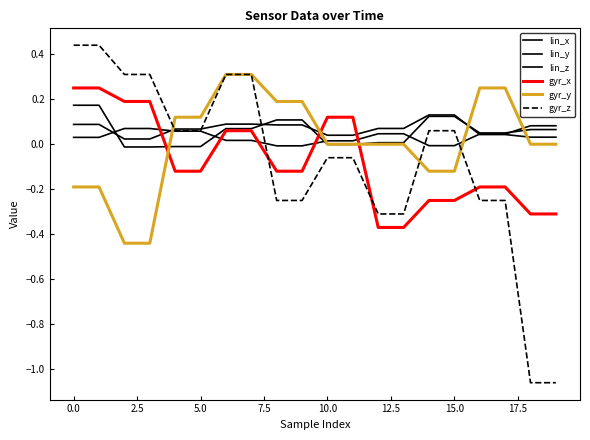

How many intersections are there between lin_z and gyr_x?

3